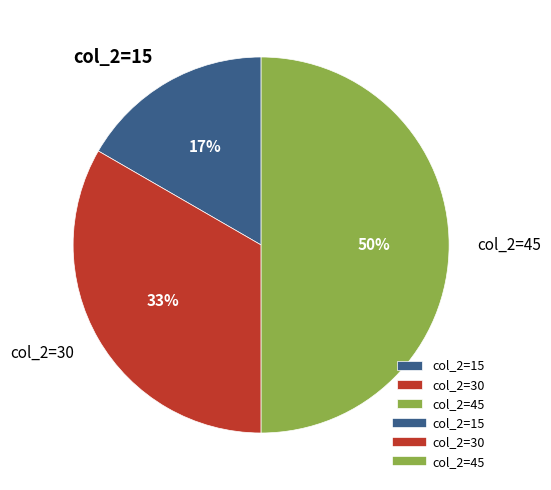

Is it true that col_2=30 is 25% of the pie?

False